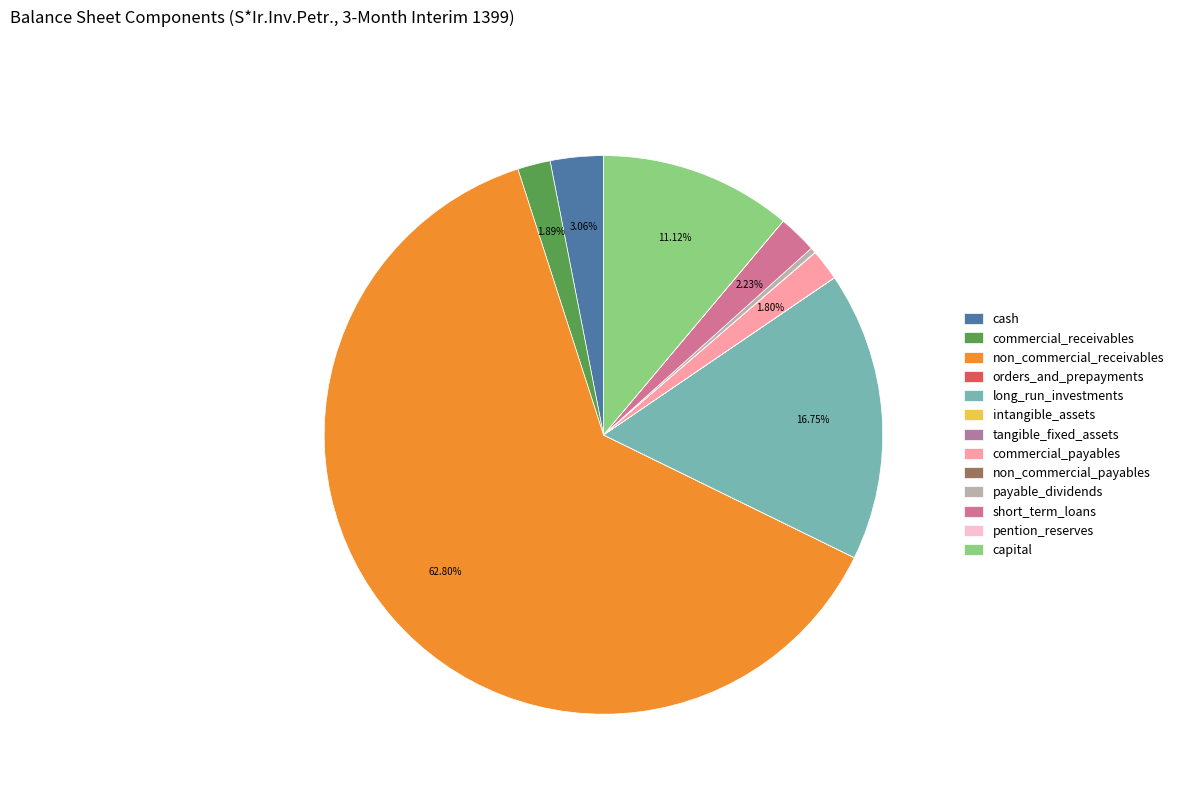

The payable_dividends slice represents 0% of the pie. True or false?

True